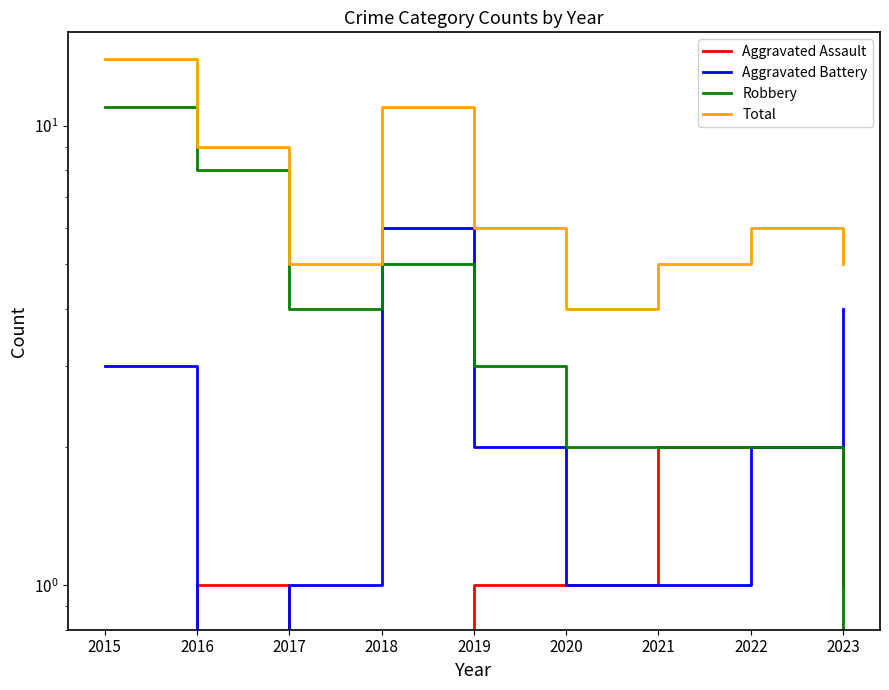

What is the difference between the maximum and minimum values in the Aggravated Battery series?

6